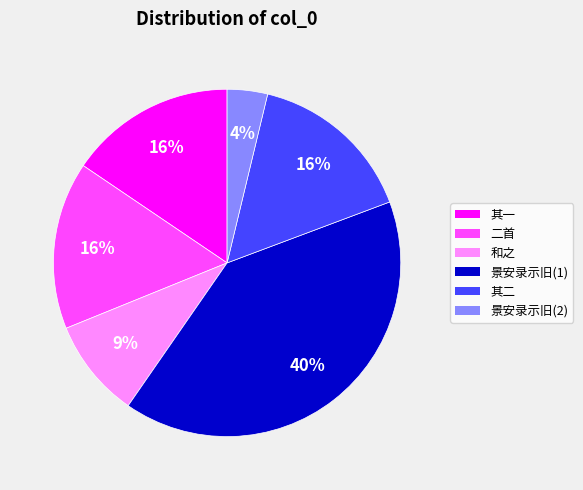

To the nearest percent, what is the average slice percentage?

17%